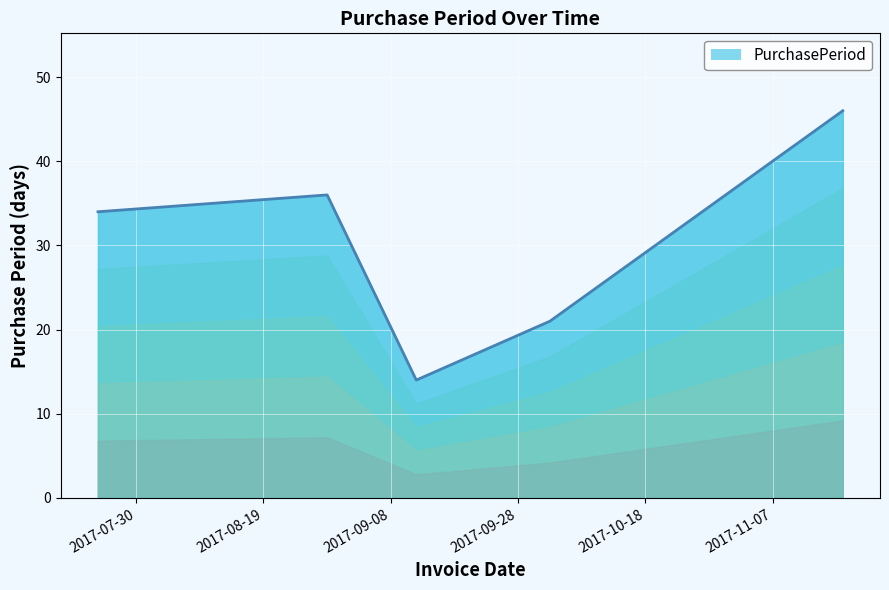

Reading left to right, transcribe all the data shown in this chart.

2017-07-24=34	2017-08-29=36	2017-09-12=14	2017-10-03=21	2017-11-18=46